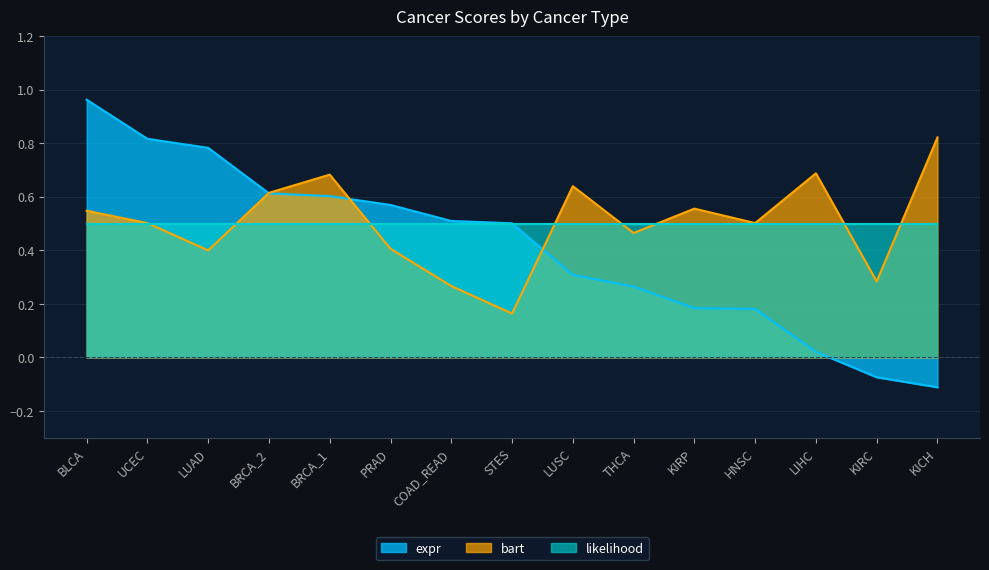

What position from the left is KIRC?

14